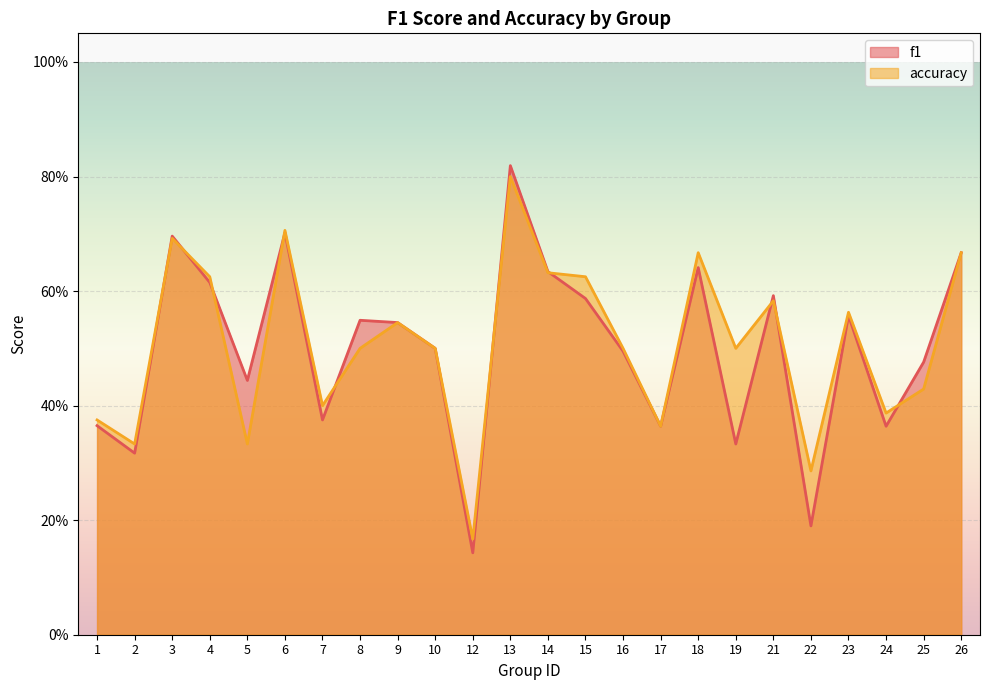

Which series ends up on top after the final intersection of accuracy and f1?

f1